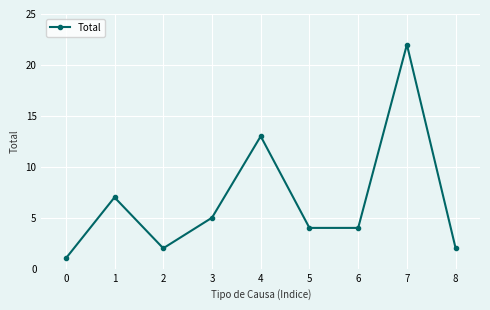

True or false: the data shows 1 at 0.

True